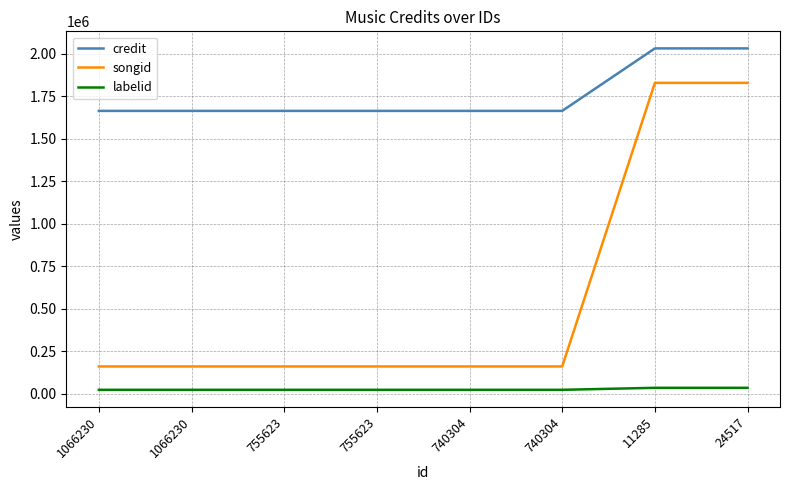

What are all the series names shown in the legend?

credit, songid, labelid